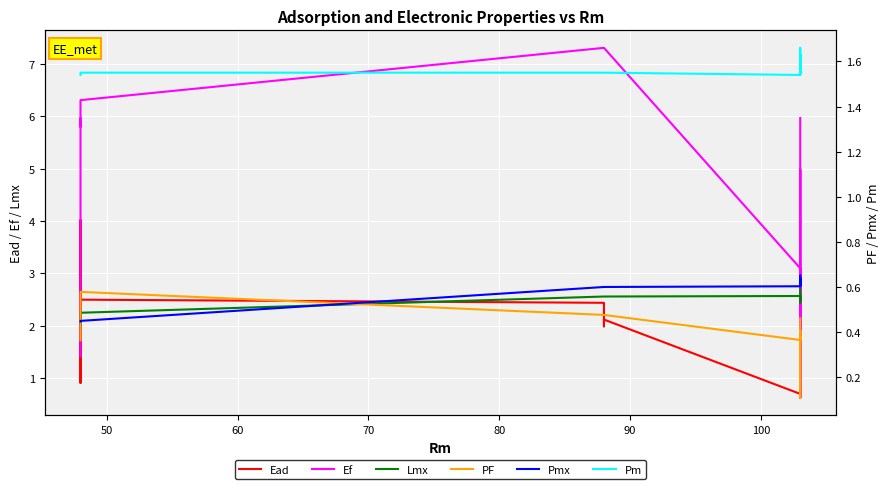

What is the value of the Ead point at the 10th from the left?

3.0